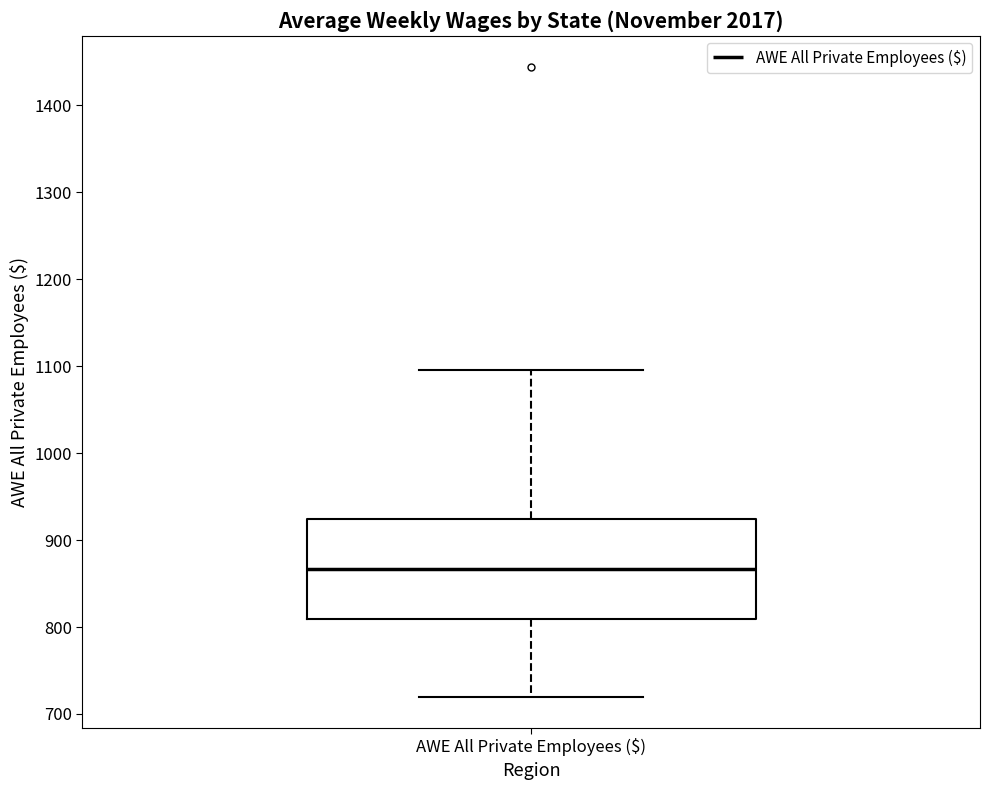

Where does the lower whisker of the box for AWE All Private Employees ($) end on the y-axis? The values are not printed on the chart, so give them approximately, as read against the axis.

720